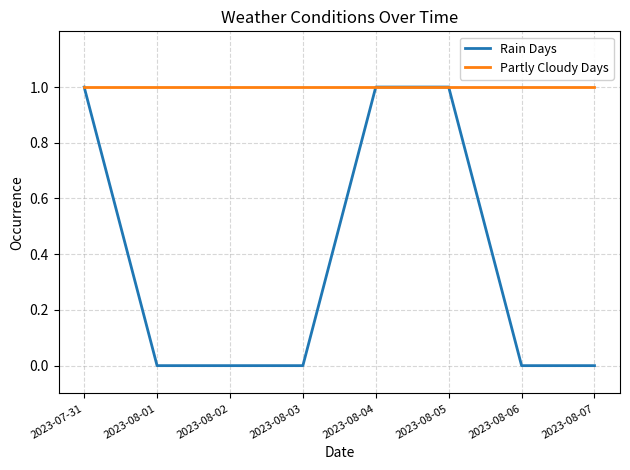

Which series has the largest total across all categories?

Partly Cloudy Days